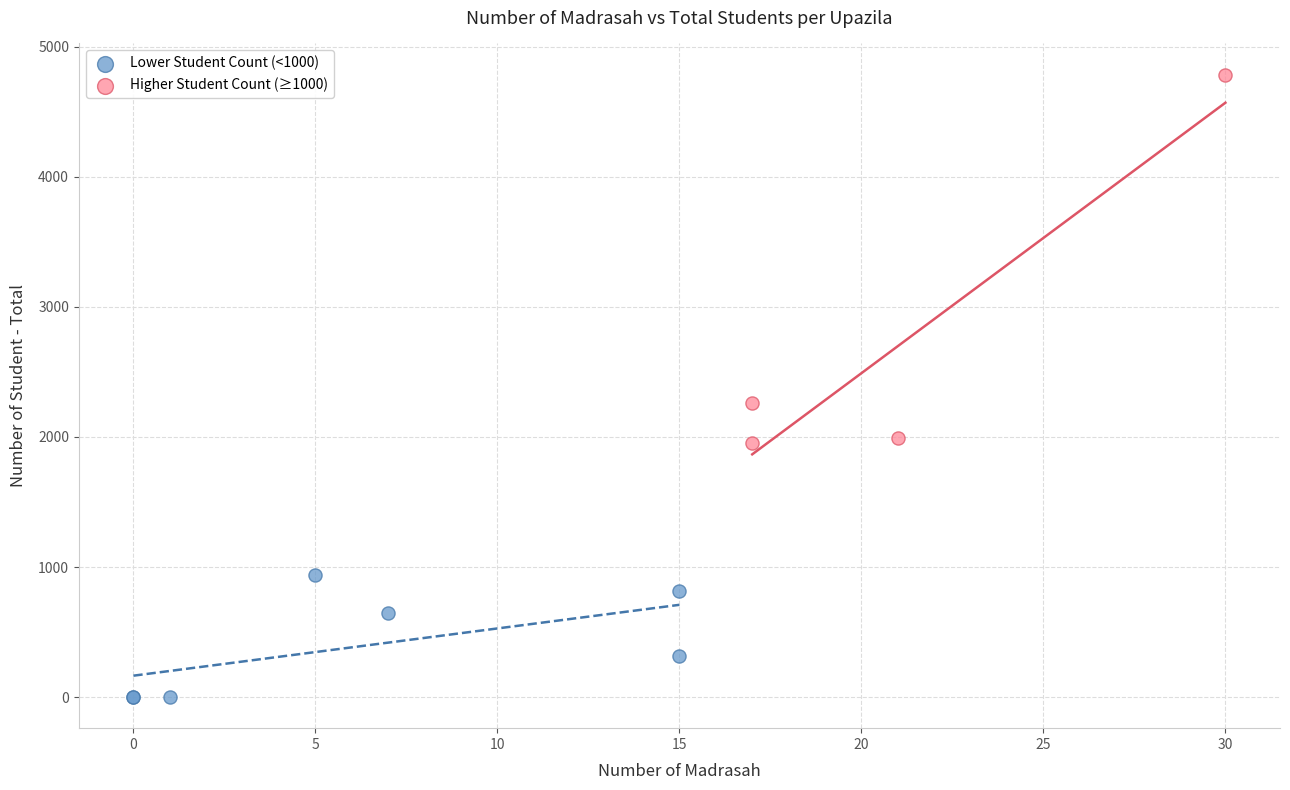

Which series contains the highest Y value?

Higher Student Count (≥1000)